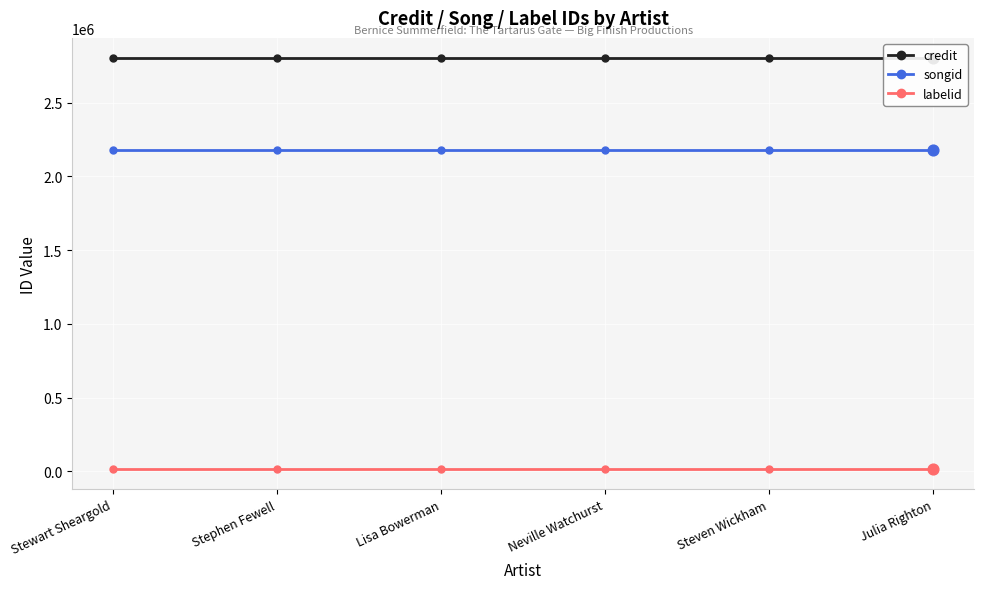

Which series reaches the maximum Y coordinate?

credit